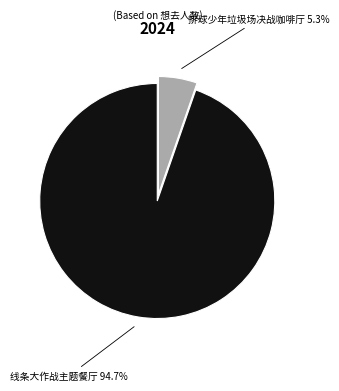

Does any single category account for the majority?

Yes